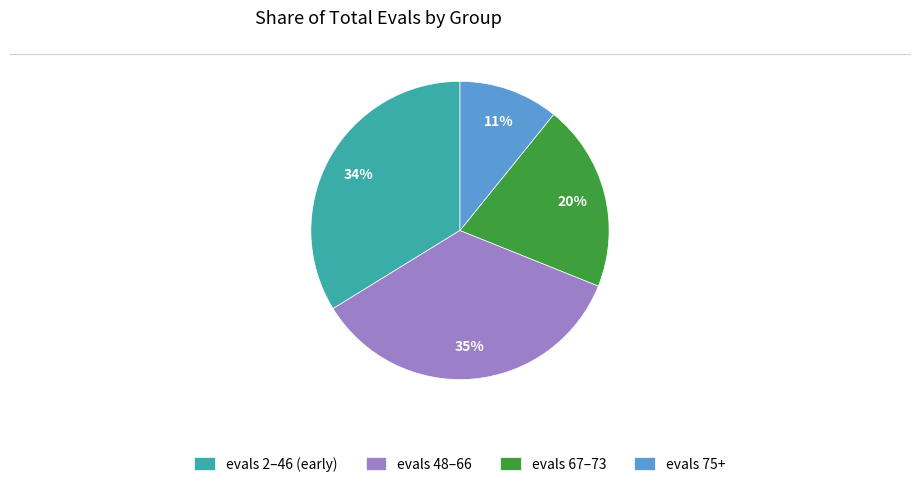

True or false: evals 2–46 (early) accounts for 34% of the total.

True